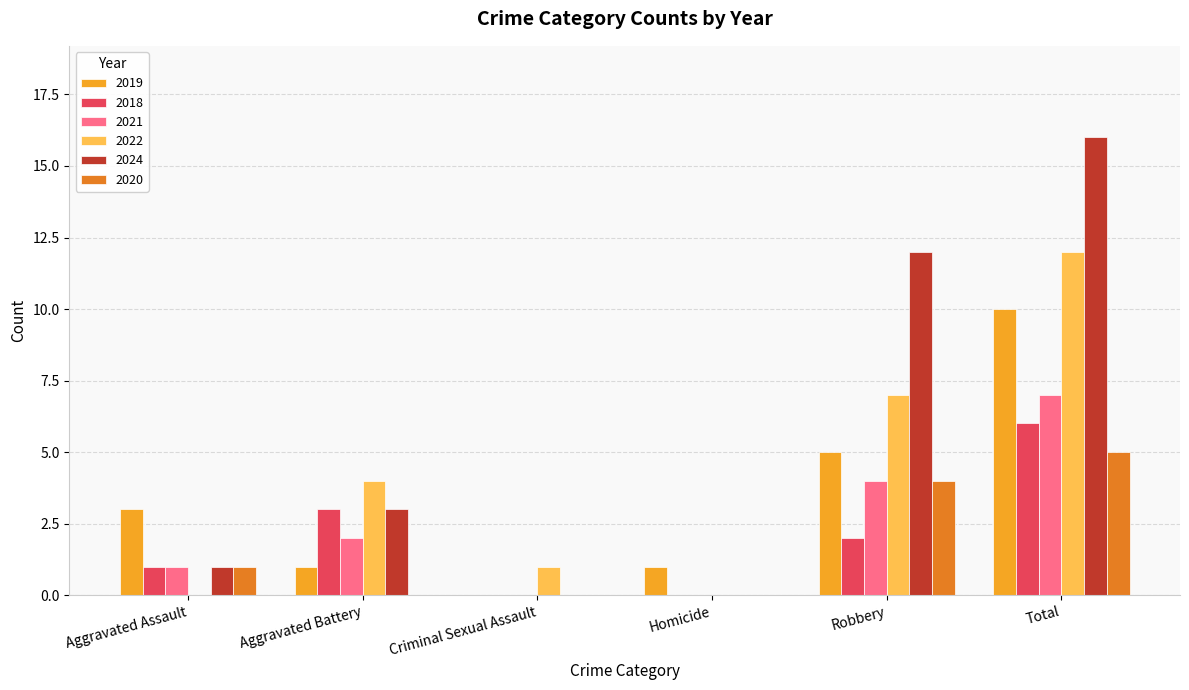

Reading left to right, what are all the values shown in this chart?

2019: 3	1	0	1	5	10
2018: 1	3	0	0	2	6
2021: 1	2	0	0	4	7
2022: 0	4	1	0	7	12
2024: 1	3	0	0	12	16
2020: 1	0	0	0	4	5